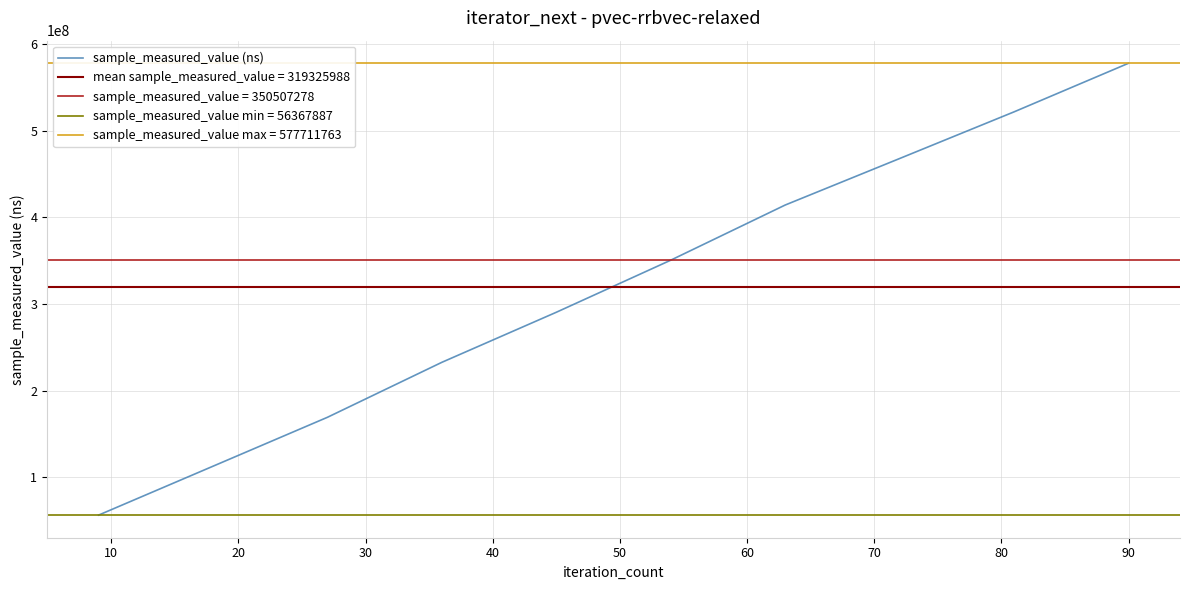

What is the value of the 2nd point from the left?

112782080